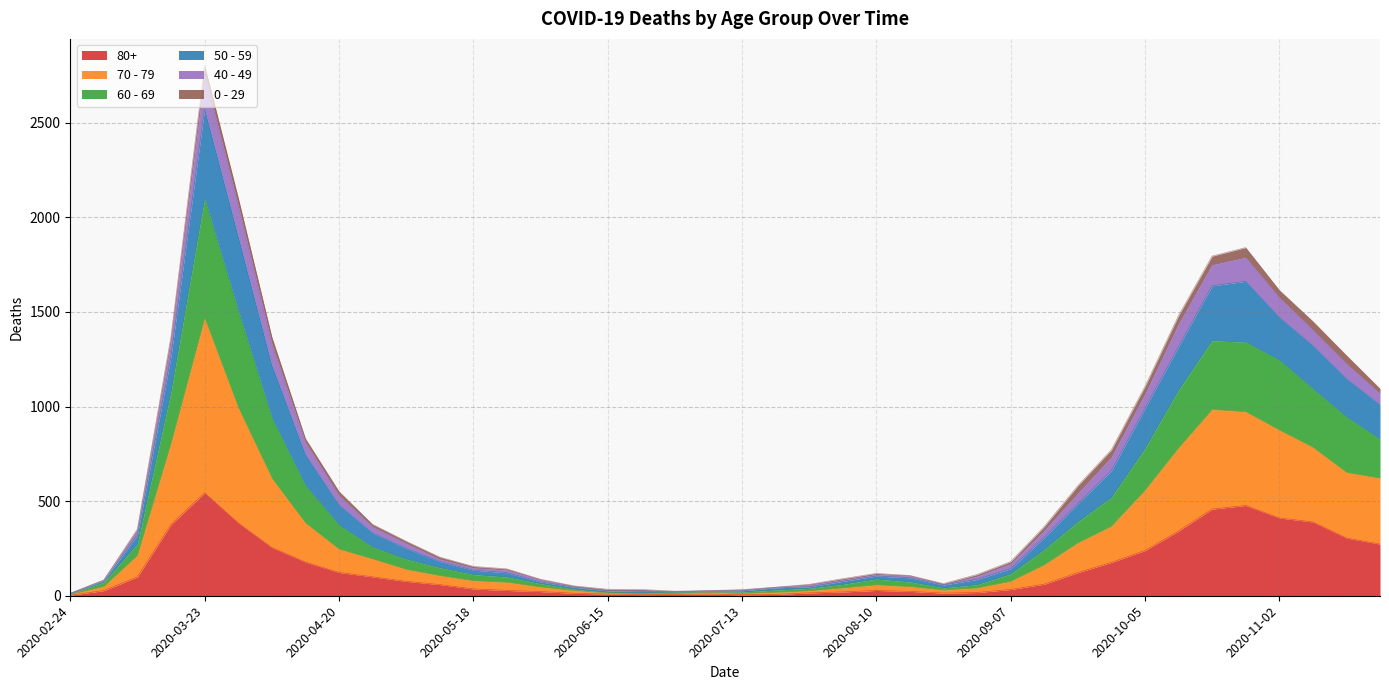

At which category is the sum across all series the highest?

2020-03-23